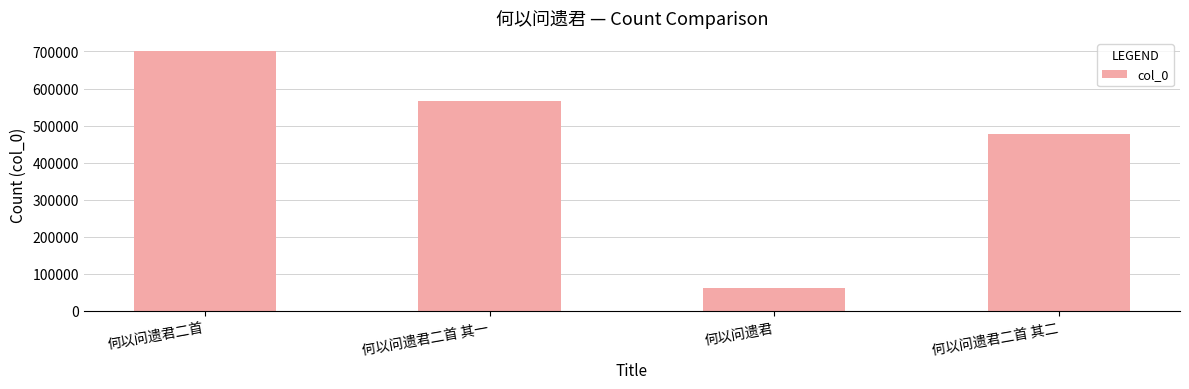

Count the number of categories in the chart.

4